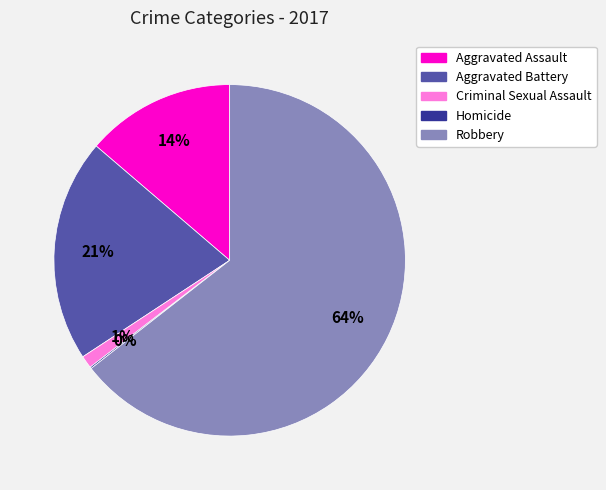

Does any single category account for the majority?

Yes